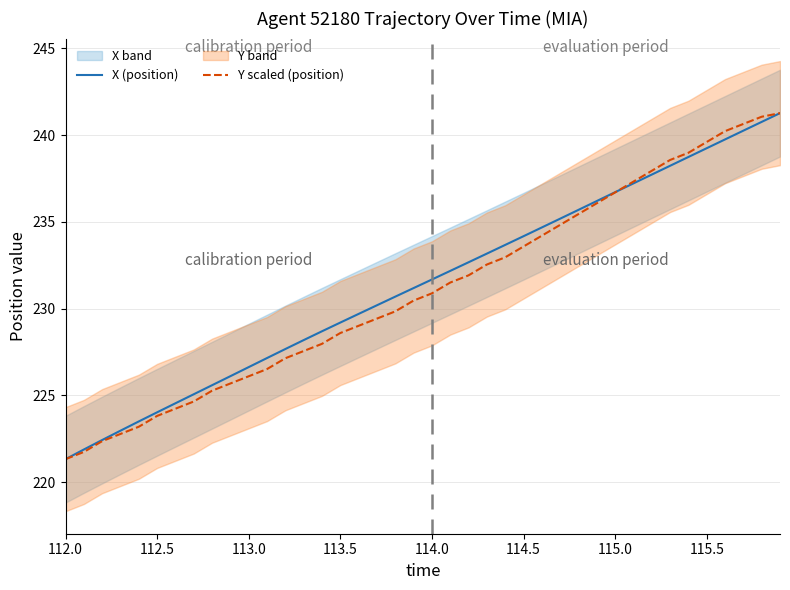

What is the lowest value of the Y scaled (position) series?

221.3